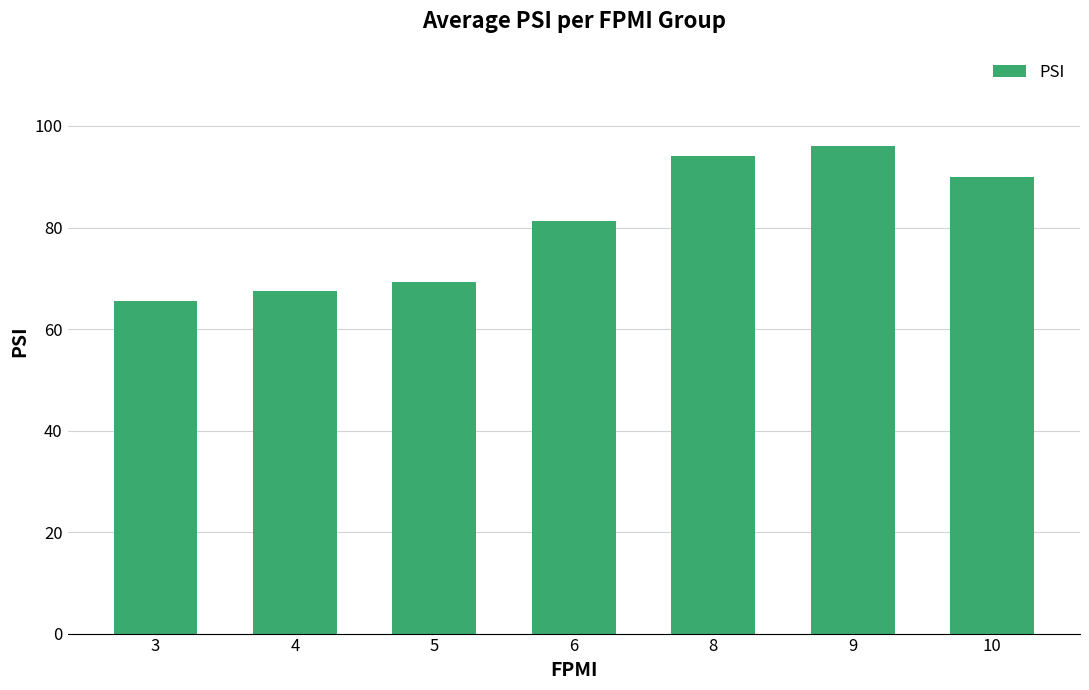

At which category does the chart reach its minimum across all series?

3